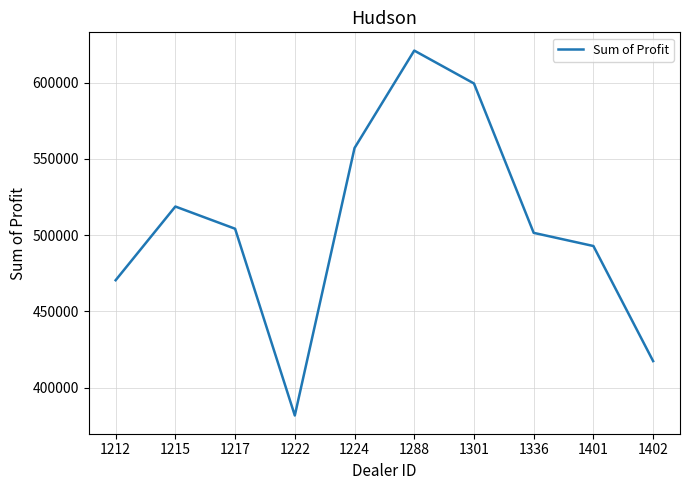

At which category does the data reach its first local peak?

1215